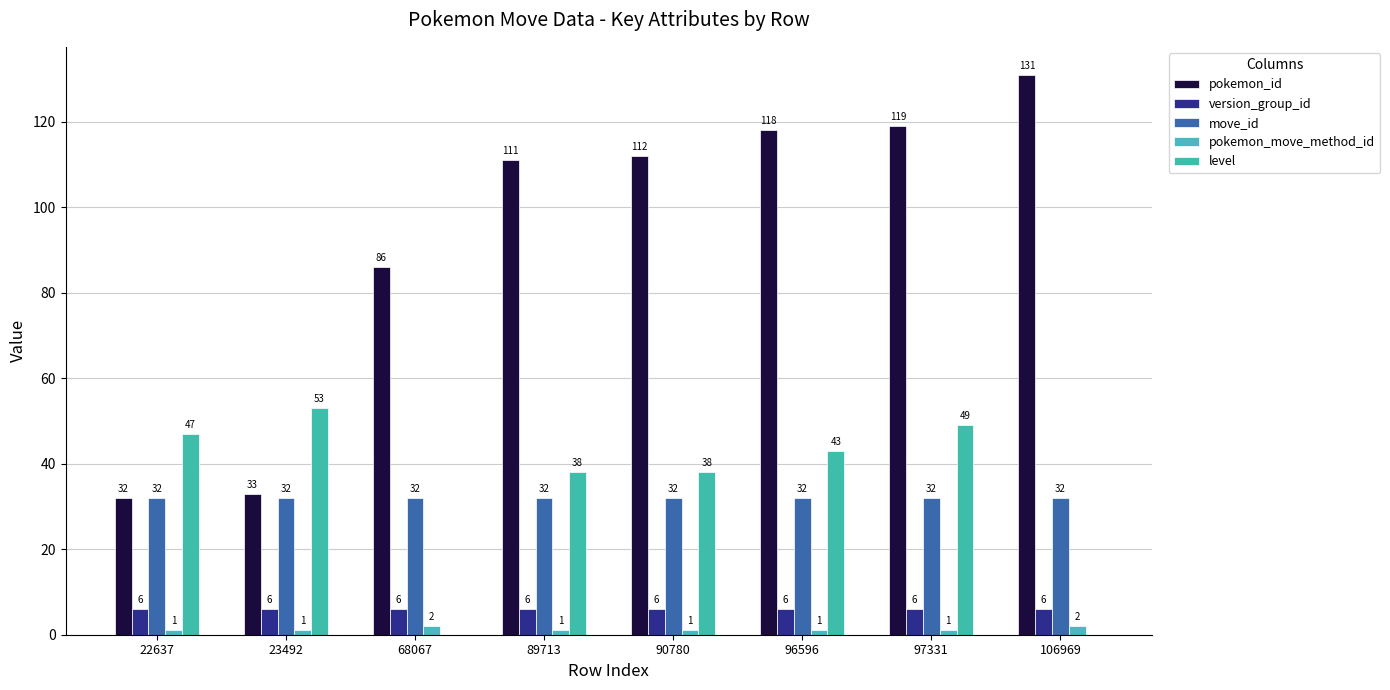

True or false: version_group_id has a value of 4 at 68067.

False